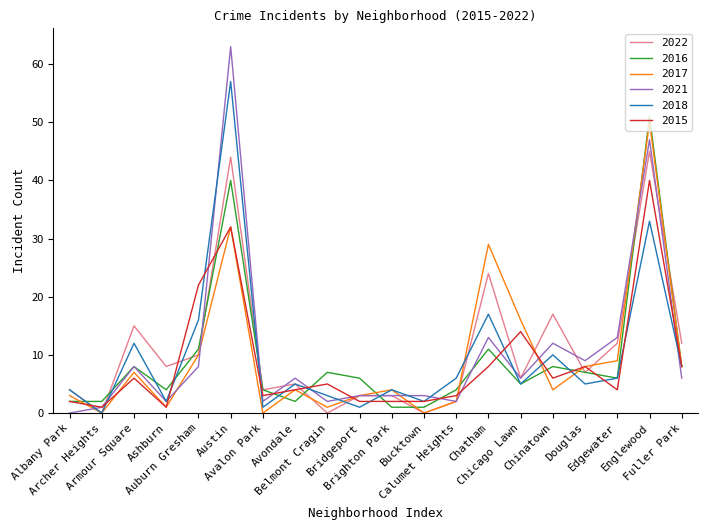

How many positive values does the 2018 series have?

19